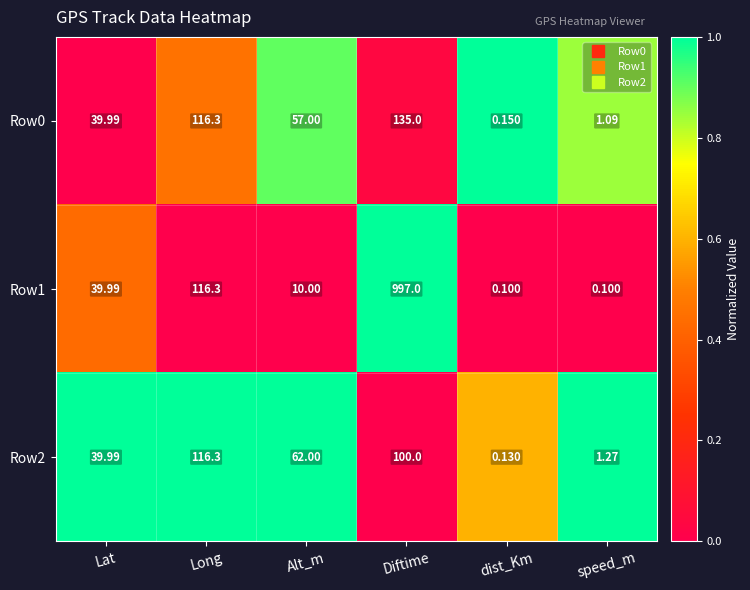

Which category has the highest value in the Row2 series?

Long